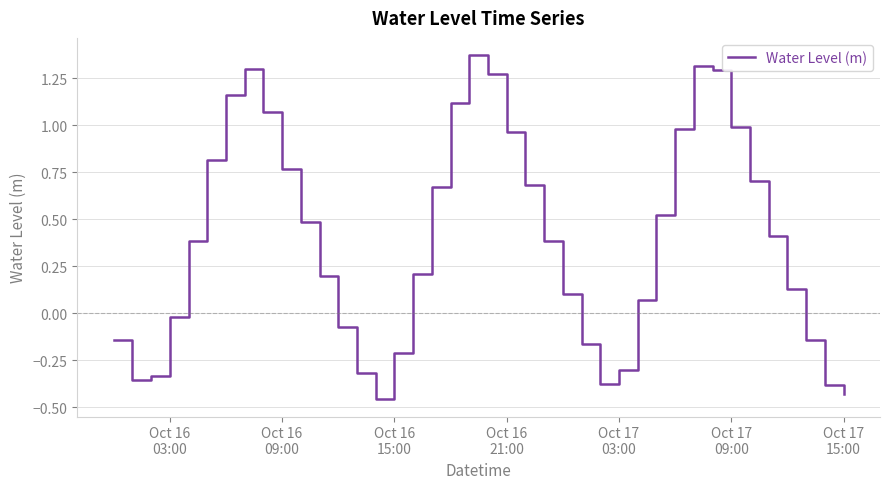

What is the difference between the maximum and minimum values?

1.8